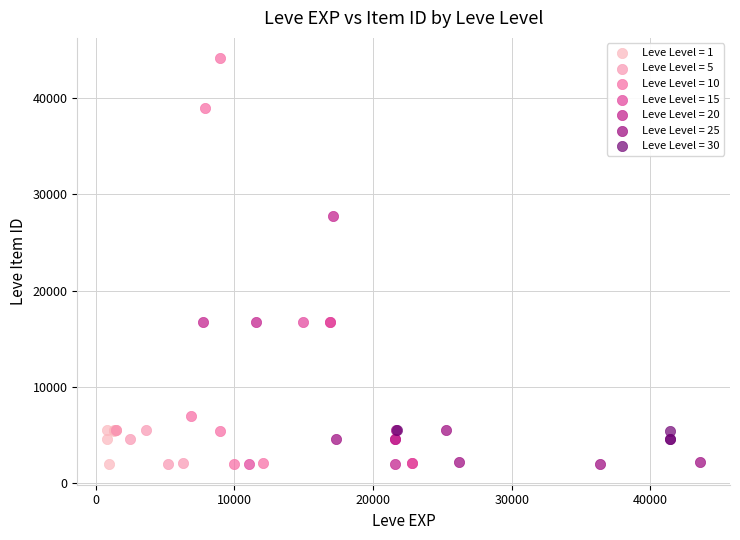

Which series has the largest Y range (max minus min)?

Leve Level = 10